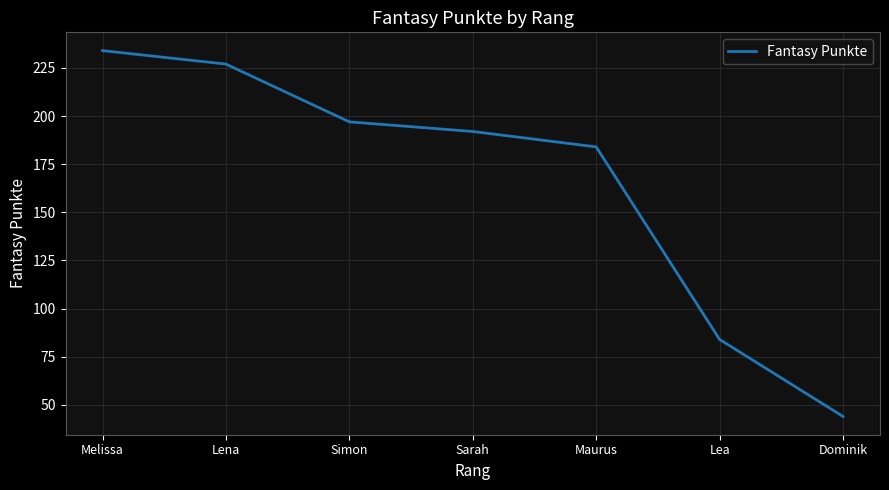

What is the change in value from Sarah to Lea?

-108